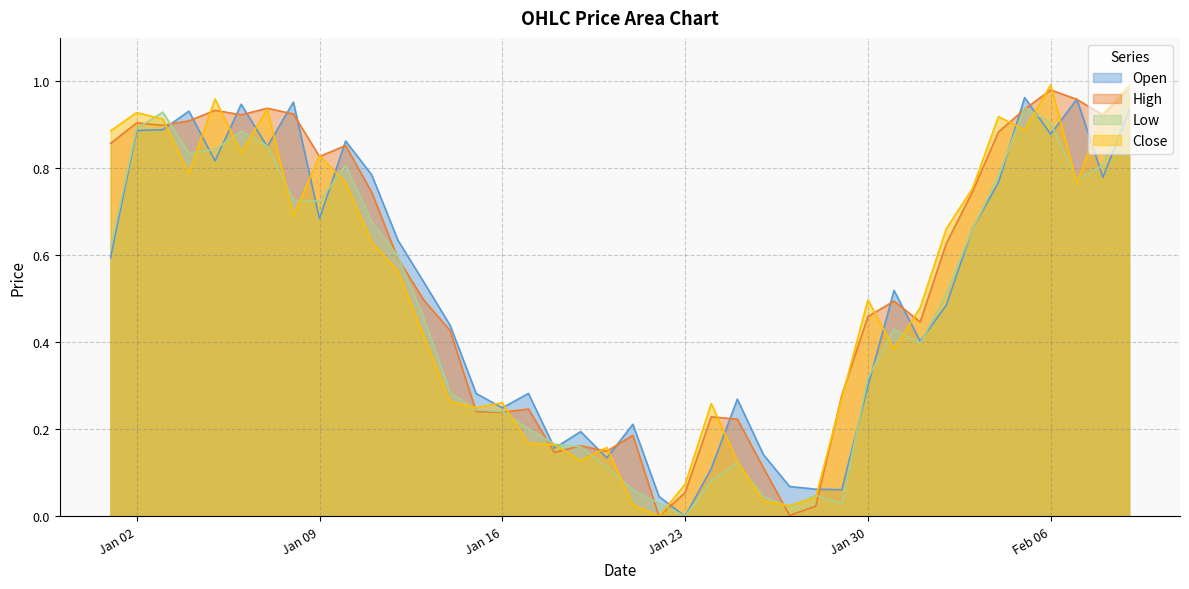

Which category has the lowest value in the Low series?

Jan 23